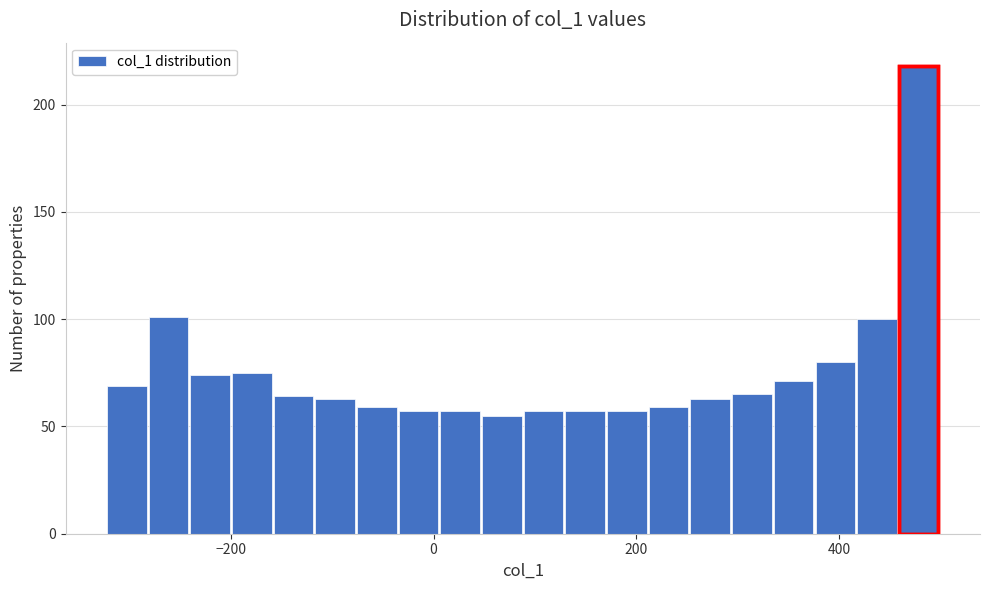

Read against the x-axis, roughly where is the centre of the tallest bar?

480